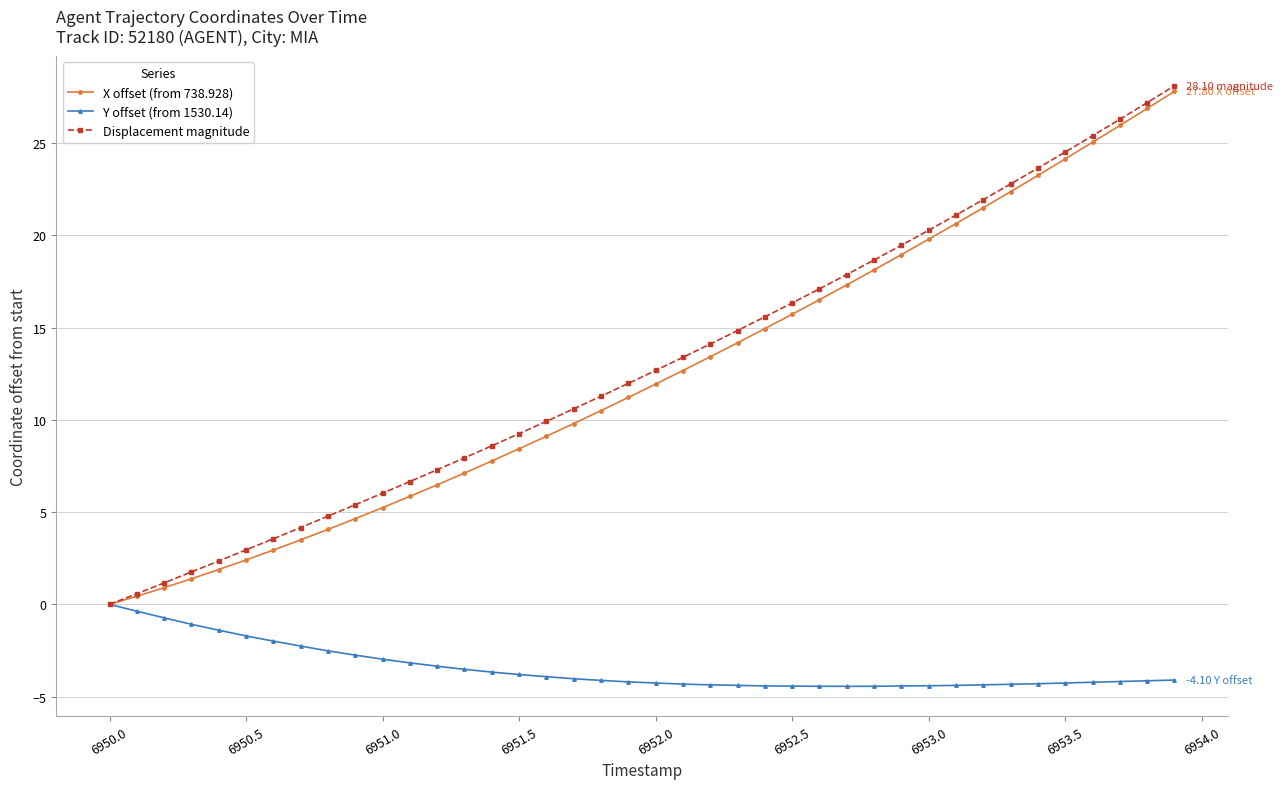

Which series has the widest spread of values?

Displacement magnitude